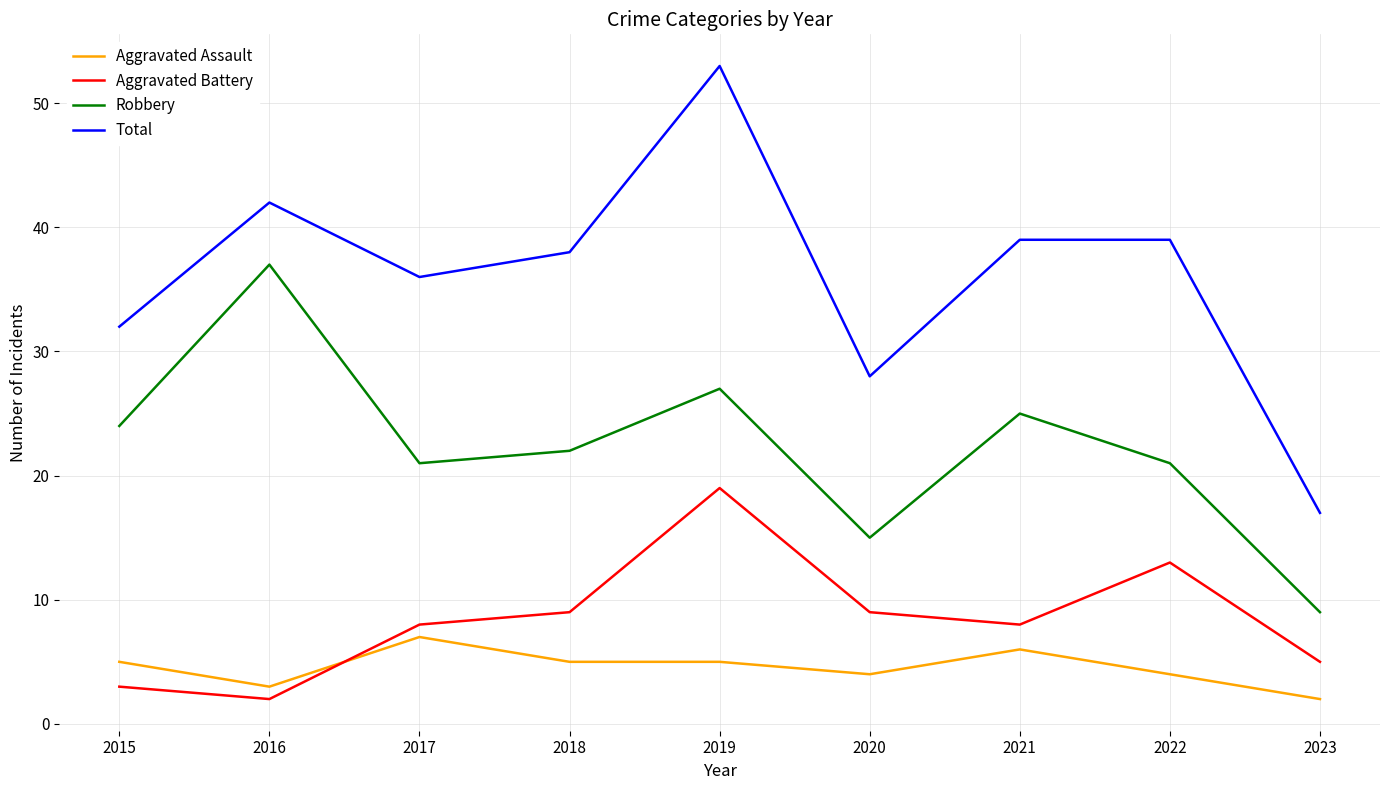

True or false: Total and Aggravated Battery cross at least once.

False